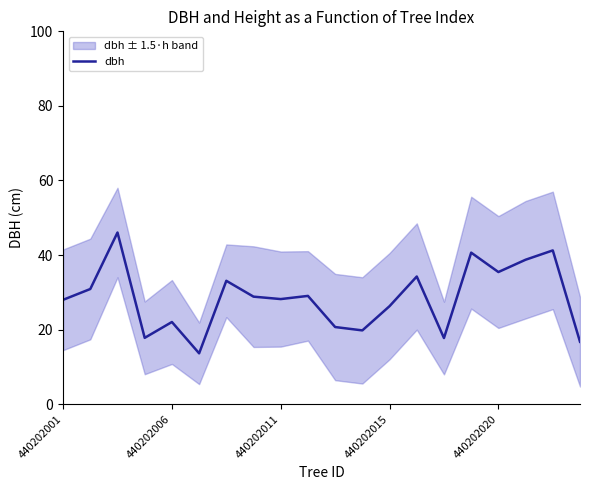

What is the label of the 1st point from the left?

440202001